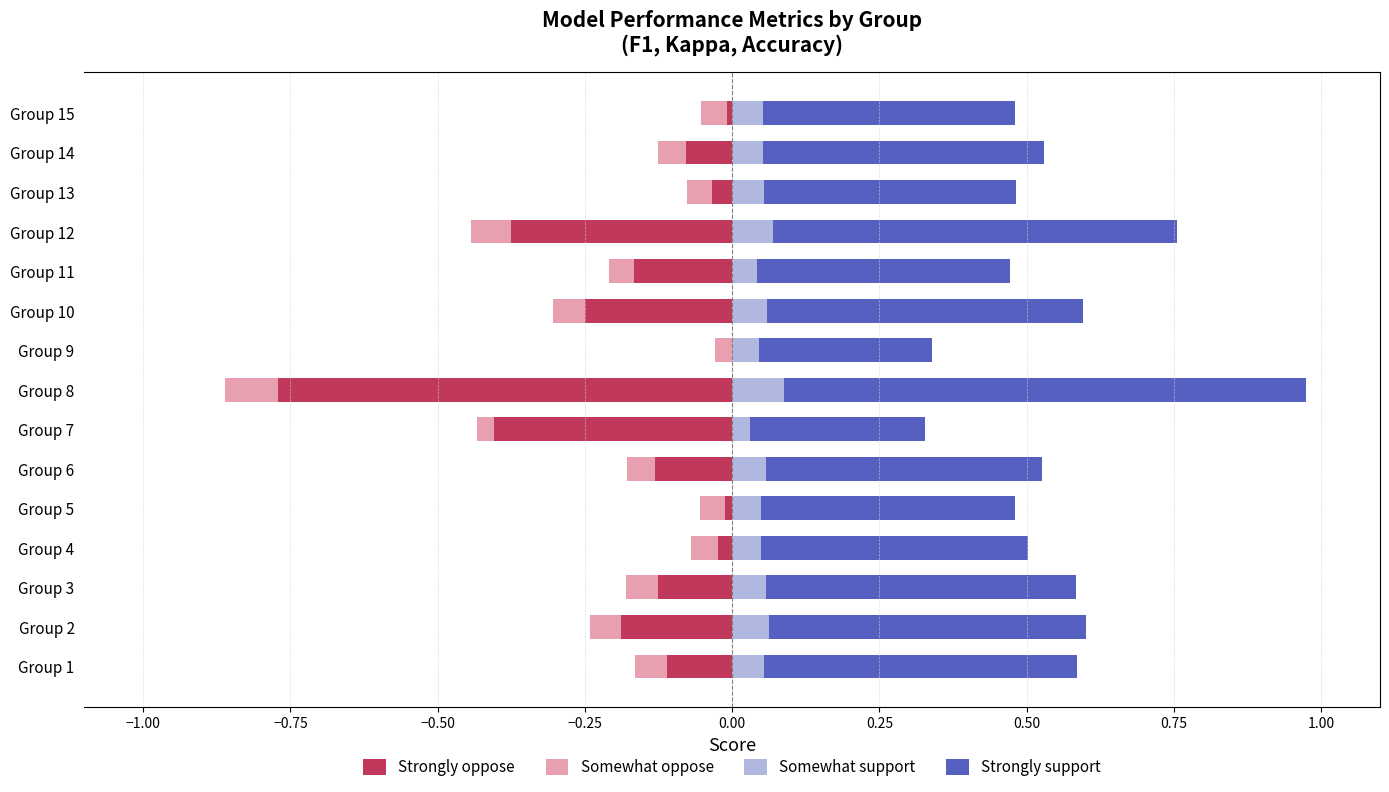

Which has a higher value, Group 15 or Group 3?

Group 15